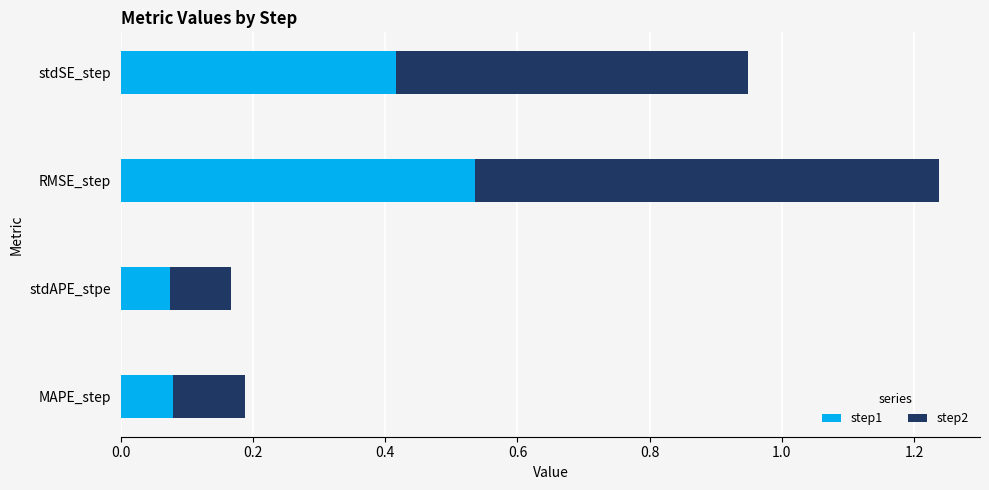

How many step1 values are between 0 and 1?

4